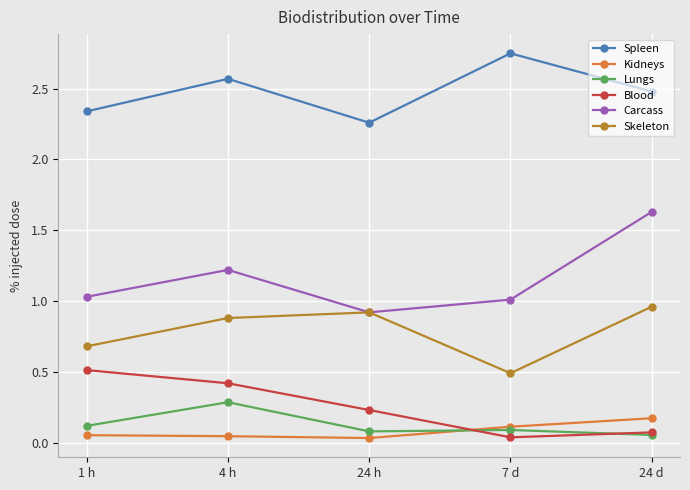

Where is the first local minimum for Spleen?

24 h